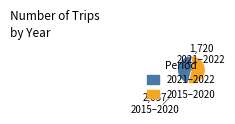

How many slices are in this pie chart?

2